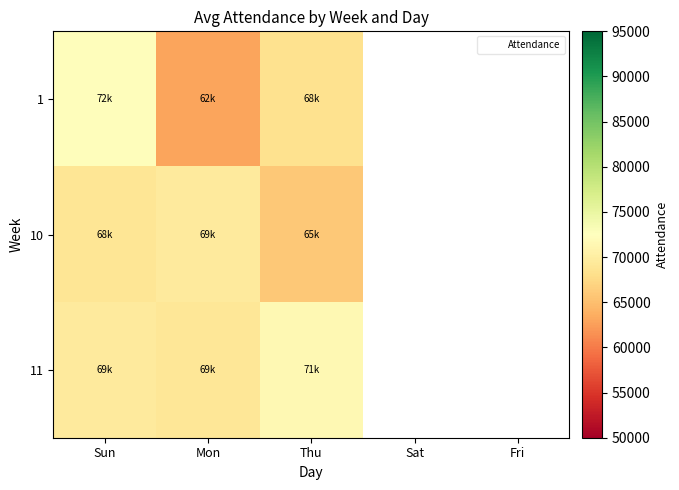

List the series in order of their overall mean, lowest first.

1, 10, 11